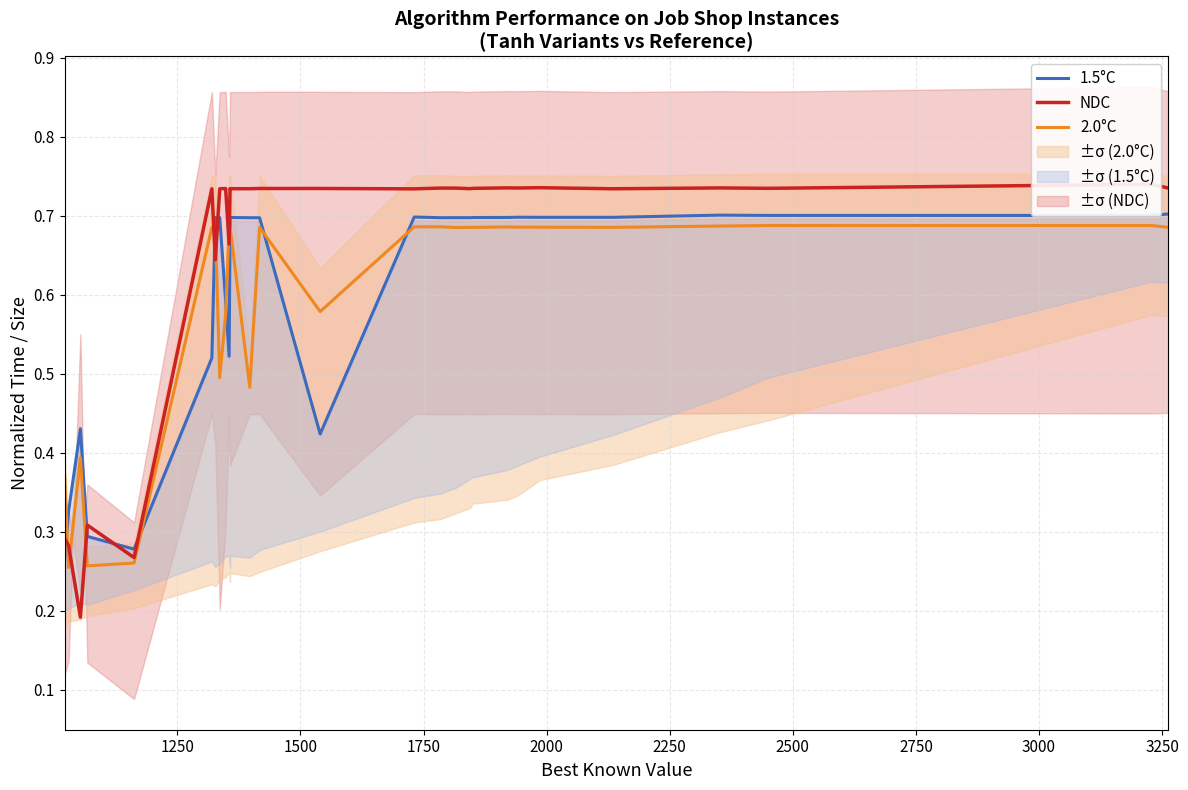

List the series in order of their peak value, lowest first.

2.0°C, 1.5°C, NDC